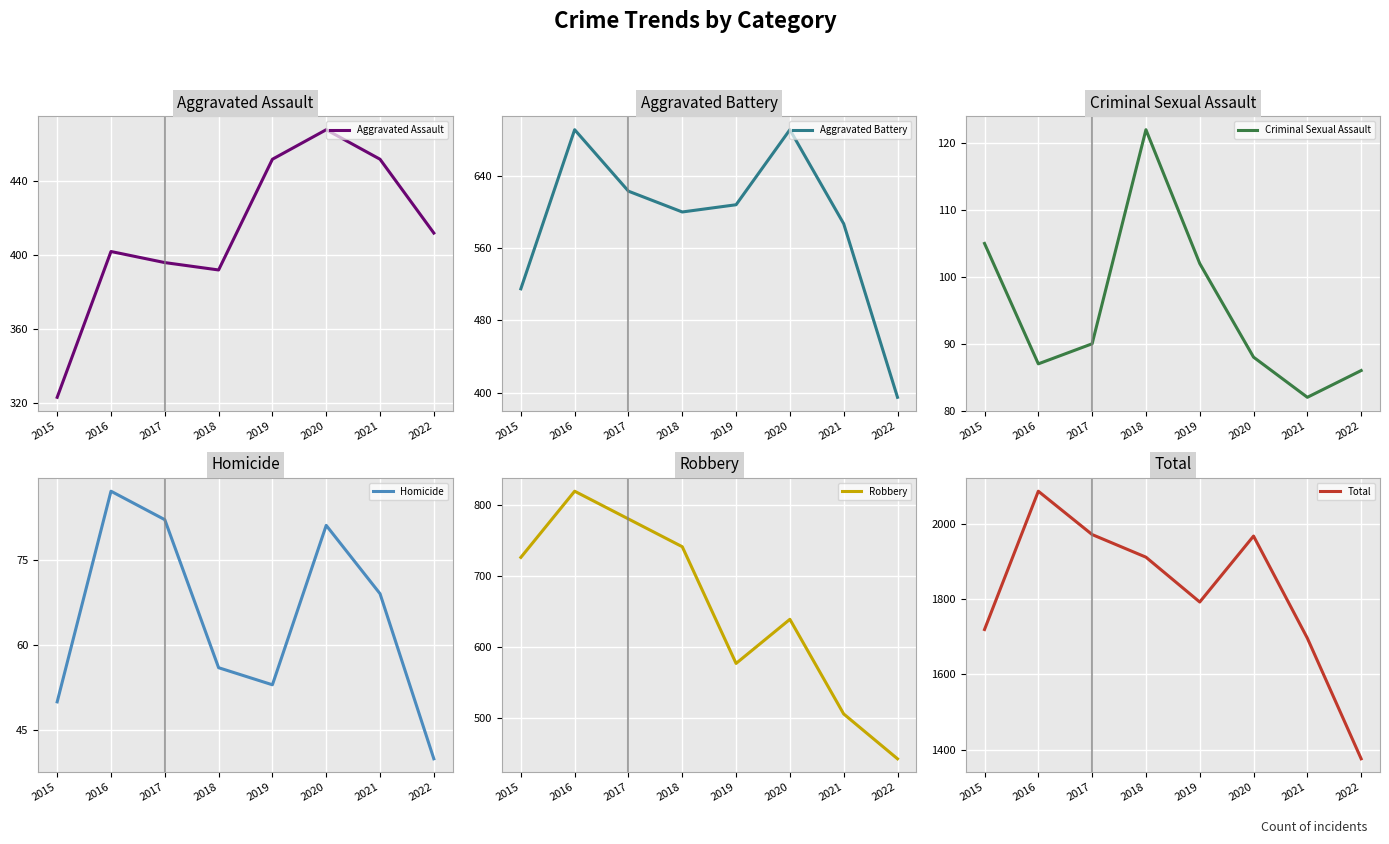

What is the difference between the highest and lowest values at 2017?

1889